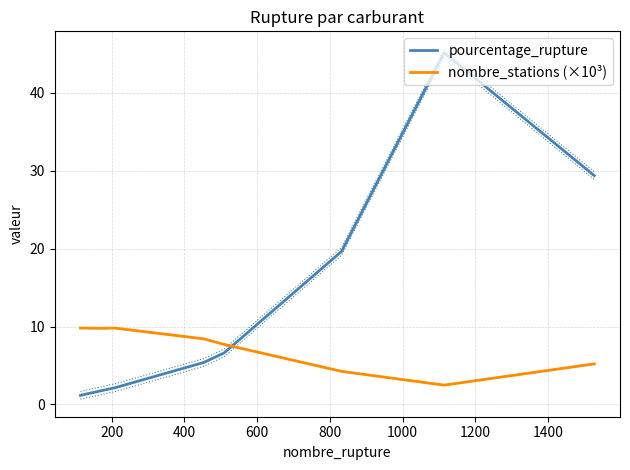

Which series ends up on top after the final intersection of pourcentage_rupture and nombre_stations (×10³)?

pourcentage_rupture